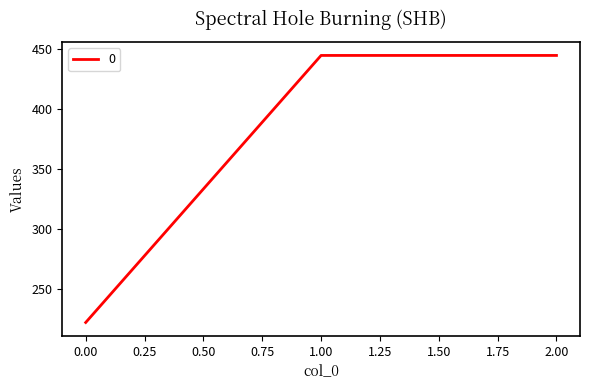

What is the change in value from 0.00 to 2.00?

+222.2